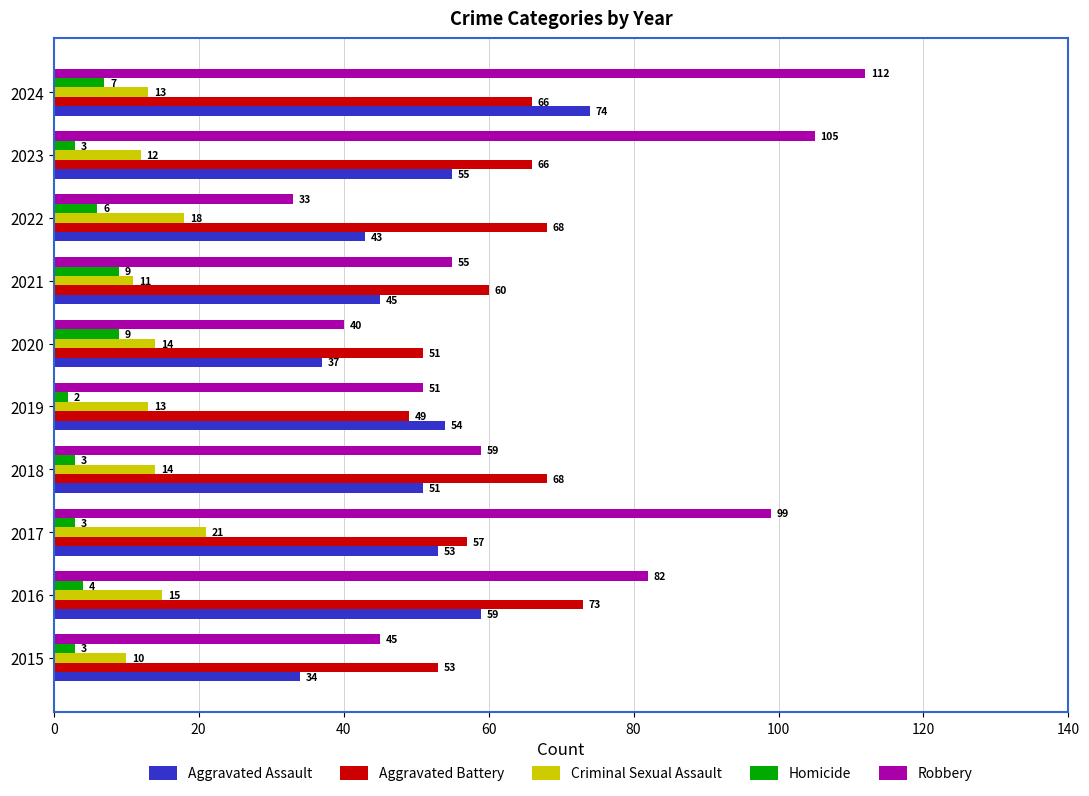

Which series has the largest total across all categories?

Robbery